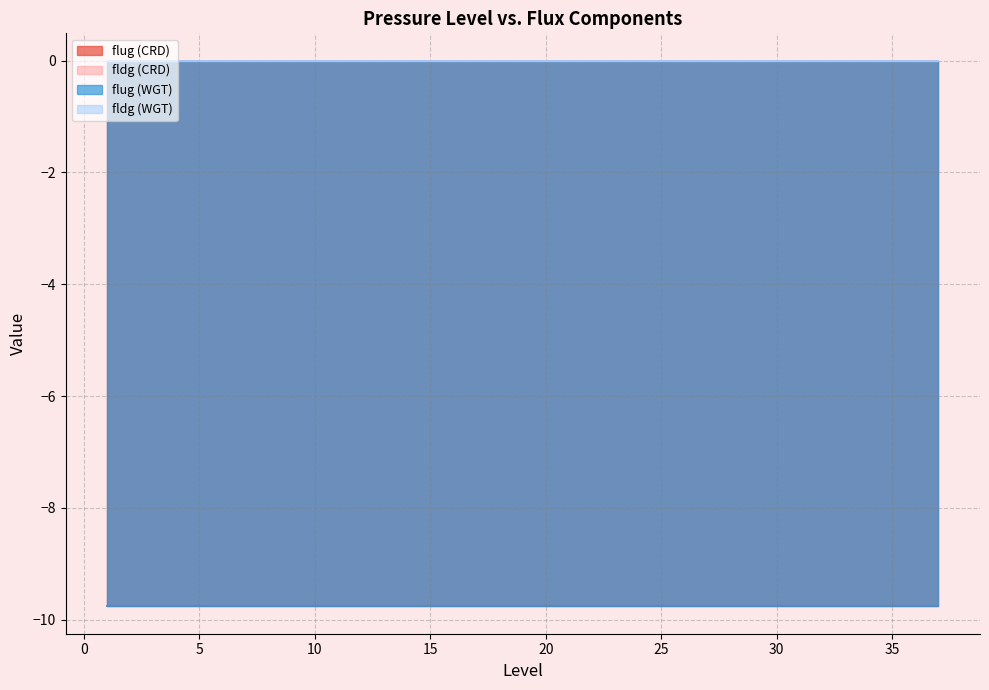

Is the value of flug (CRD) at 27 greater than the value of fldg (CRD) at 32?

No